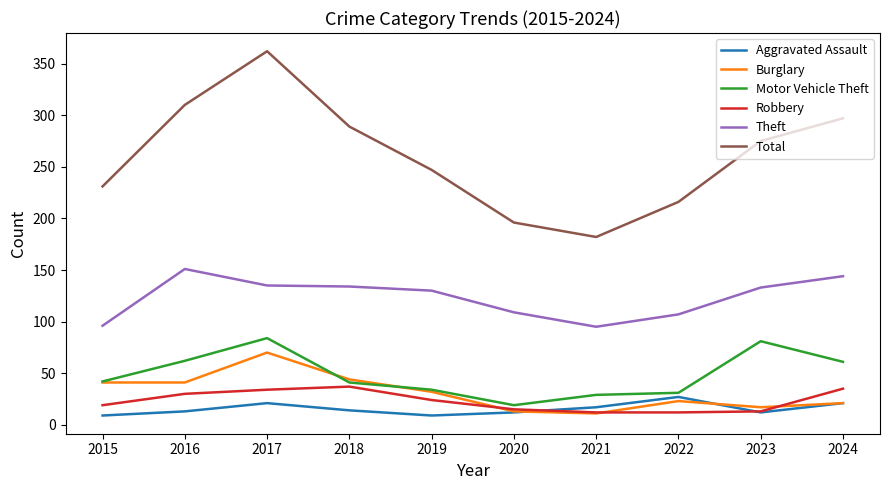

Between 2020 and 2023, which series saw the biggest shift?

Total